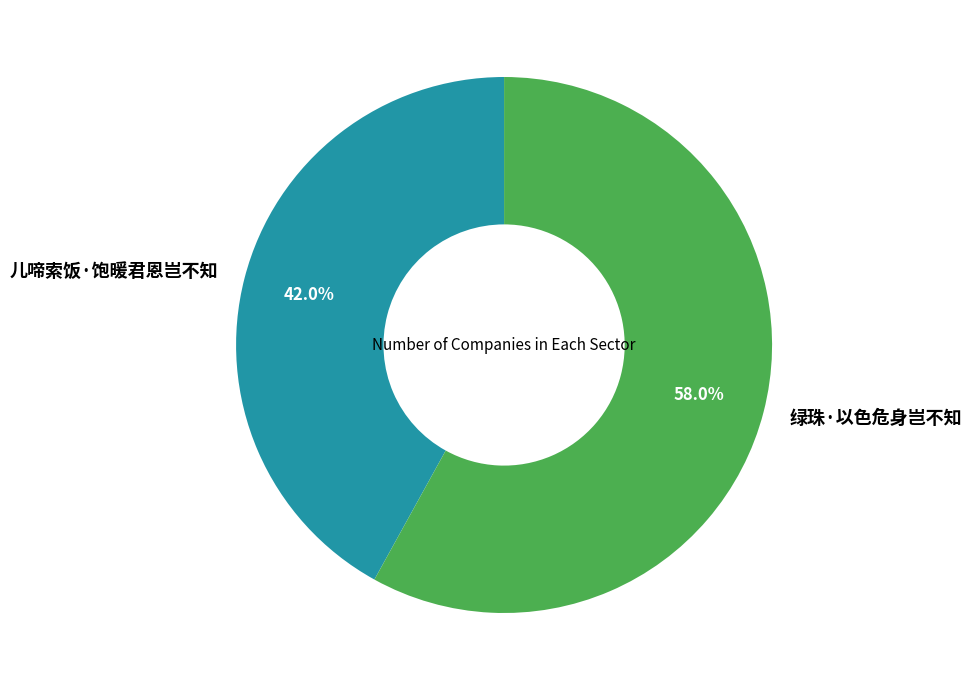

Approximately how many times larger is the value at 儿啼索饭·饱暖君恩岂不知 compared to 绿珠·以色危身岂不知?

0.7